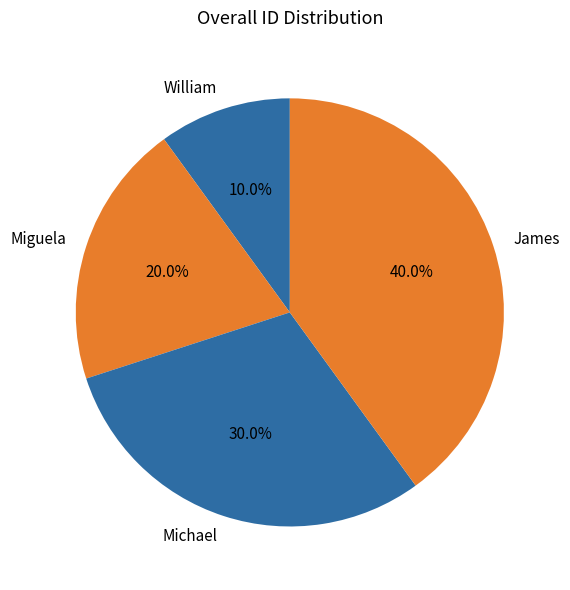

To the nearest percent, what percentage of the pie is Michael?

30%